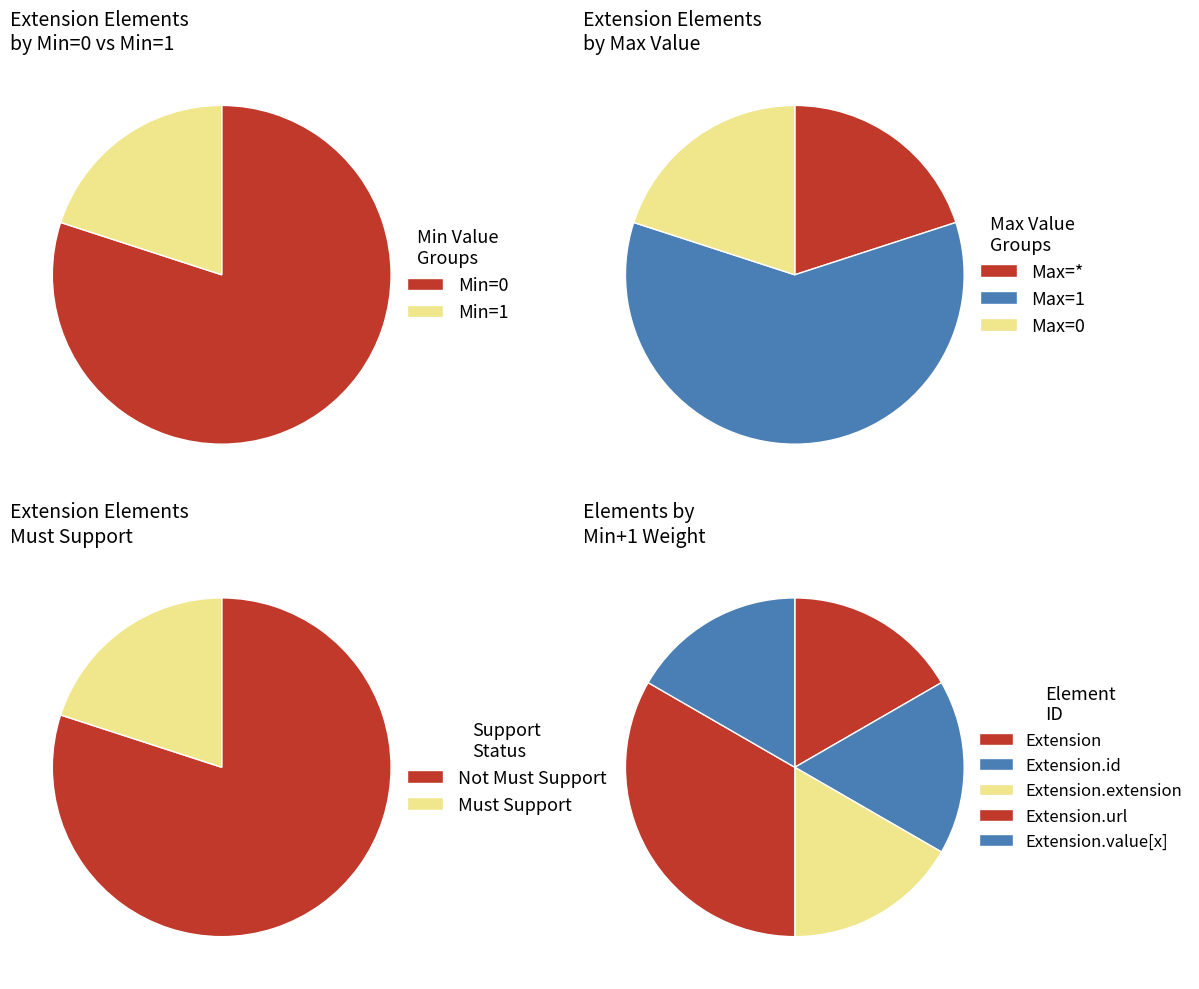

How many segments does this pie chart have?

5